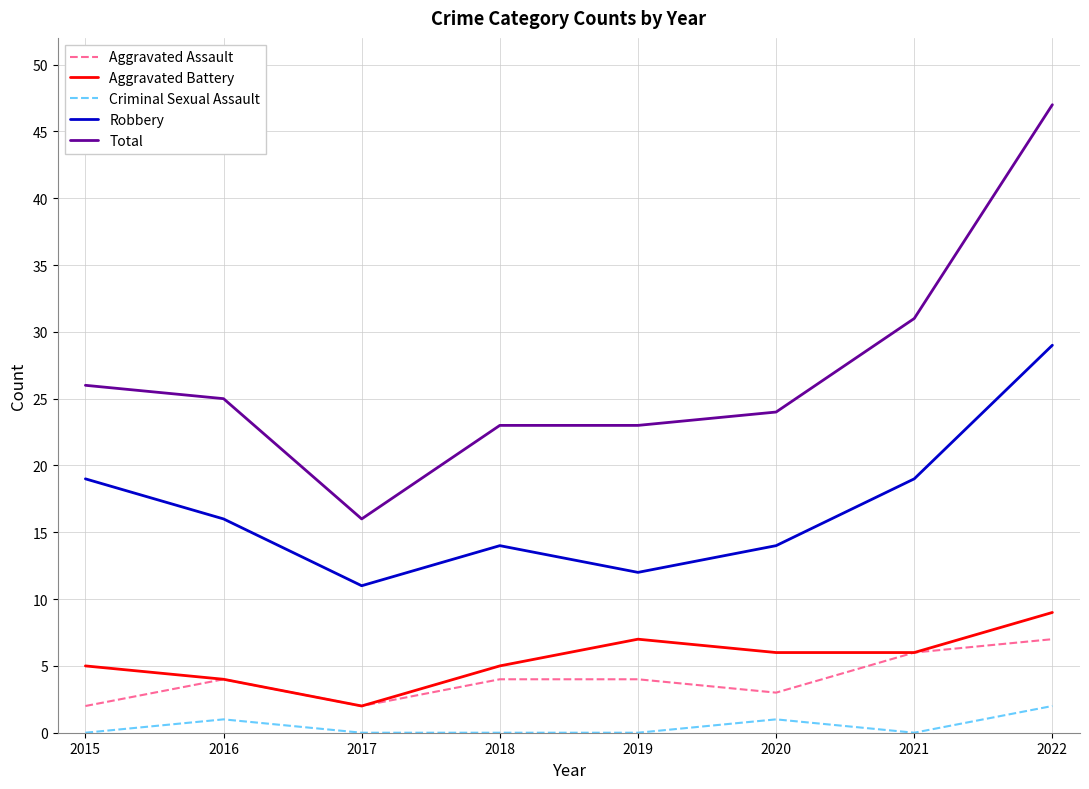

What is the difference between the second highest and second lowest values in the Total series?

8